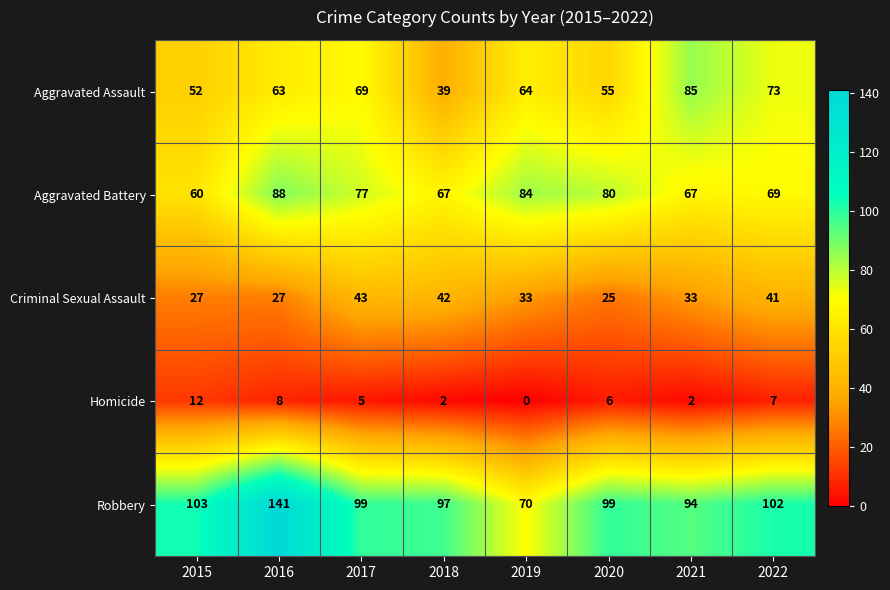

At which category does the chart reach its peak across all series?

2016